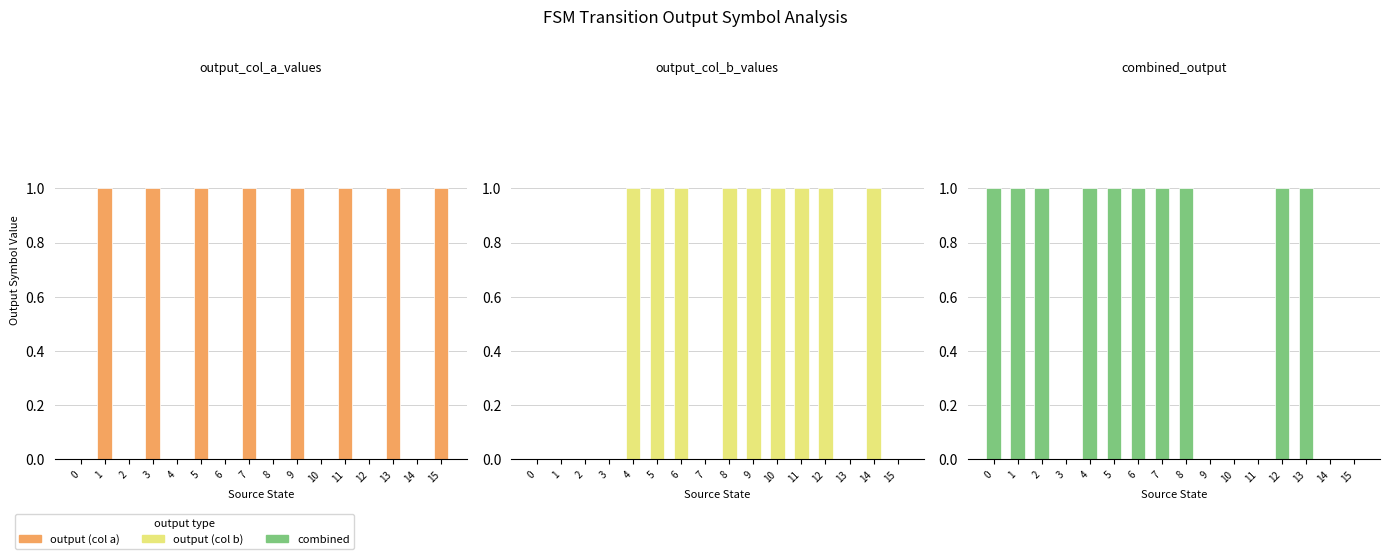

Which series has the largest range (max minus min)?

output (col a)